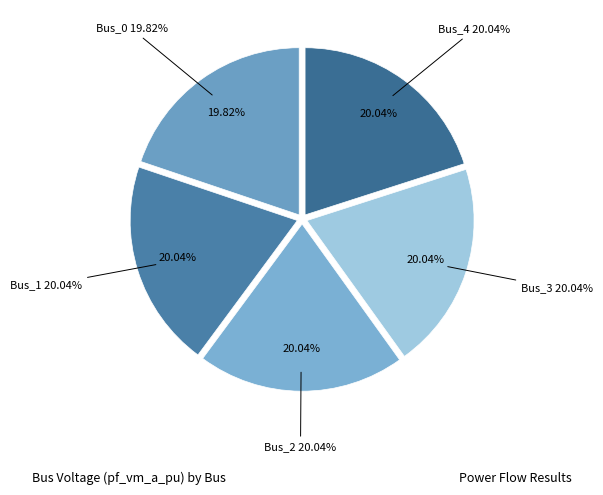

To the nearest percent, what percentage of the pie is Bus_0?

20%